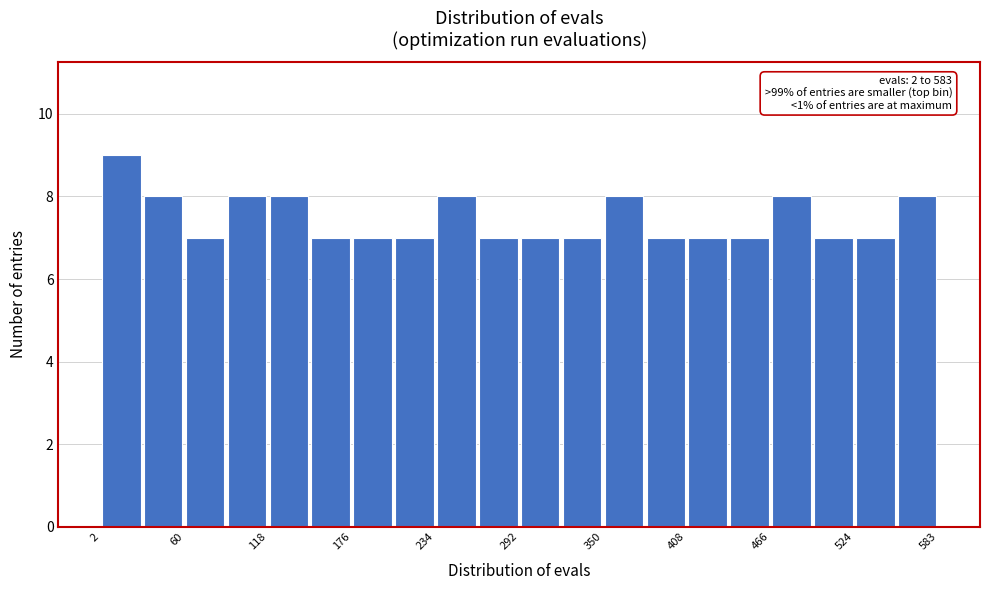

Read against the x-axis, roughly where is the centre of the tallest bar?

20